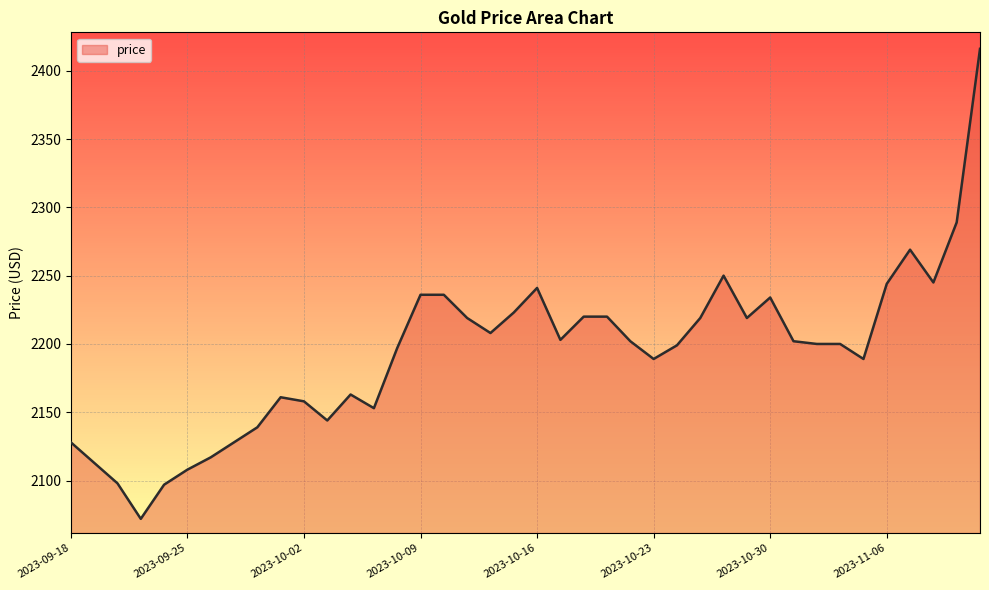

What is the maximum value shown in the chart?

2416